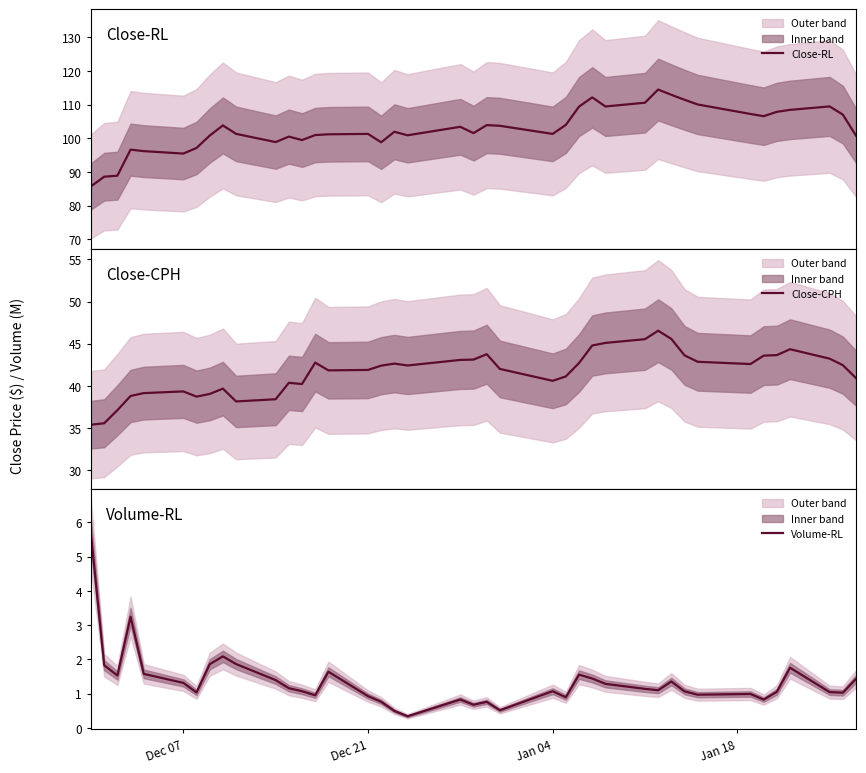

What is the lowest value of the Close-RL series?

85.8